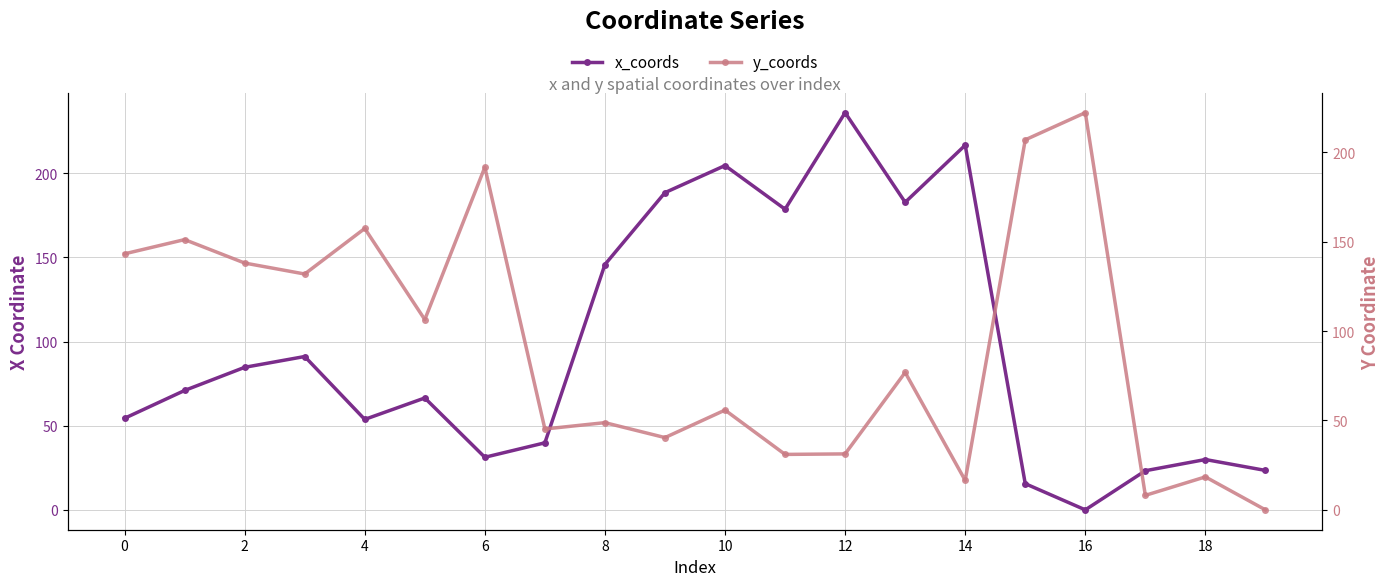

True or false: x_coords has more than 0 interior local peaks.

True